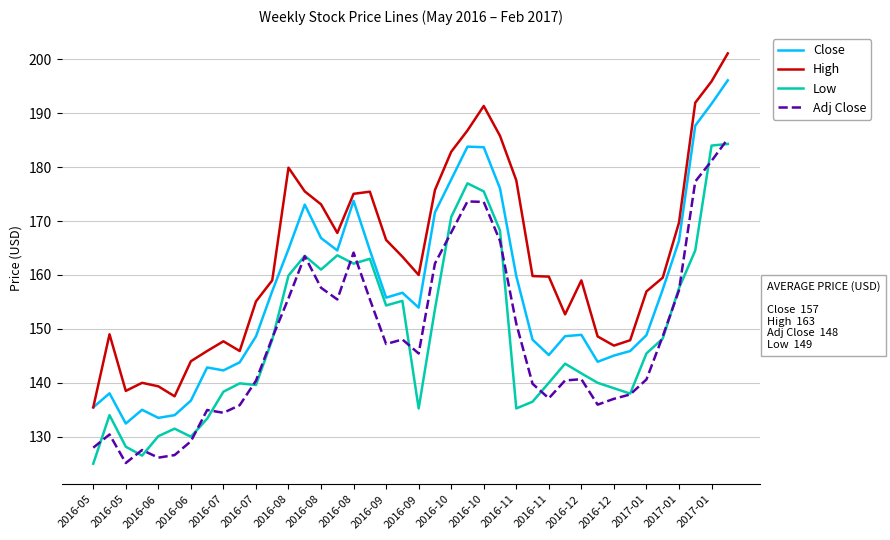

Which series has the largest total across all categories?

High